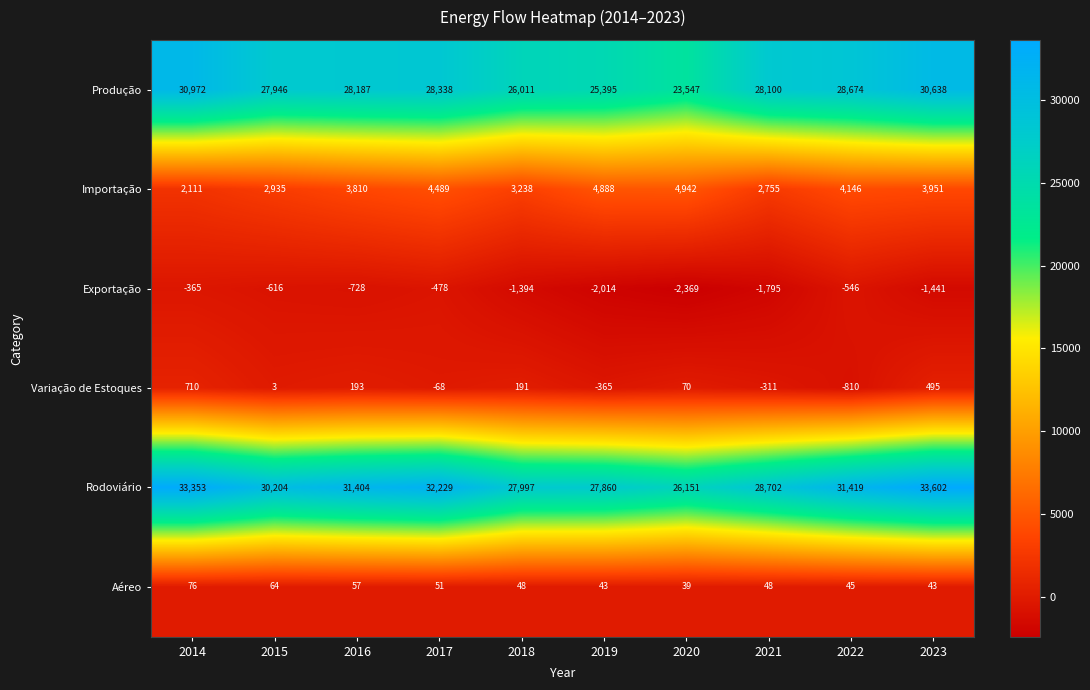

What is the minimum value for Produção?

23547